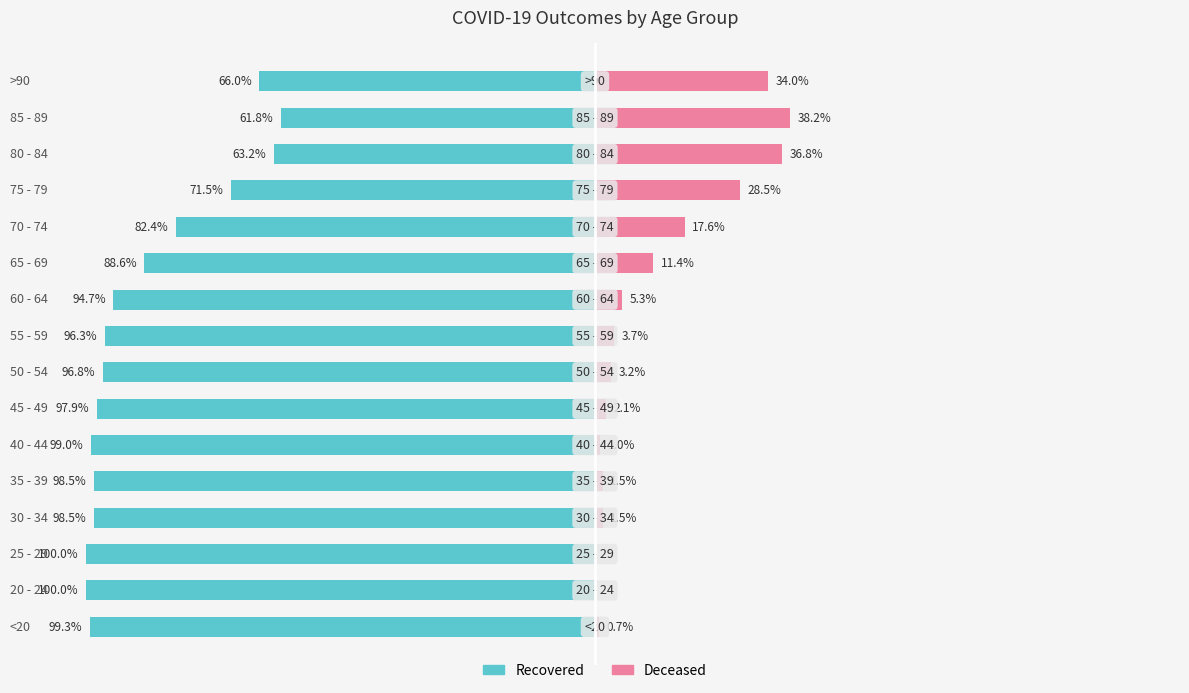

What is the value of the patients_deceased bar at the 5th from the left?

1.5